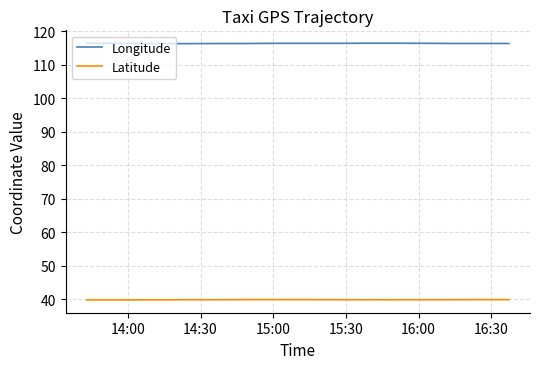

At how many categories does at least one series exceed 68?

40